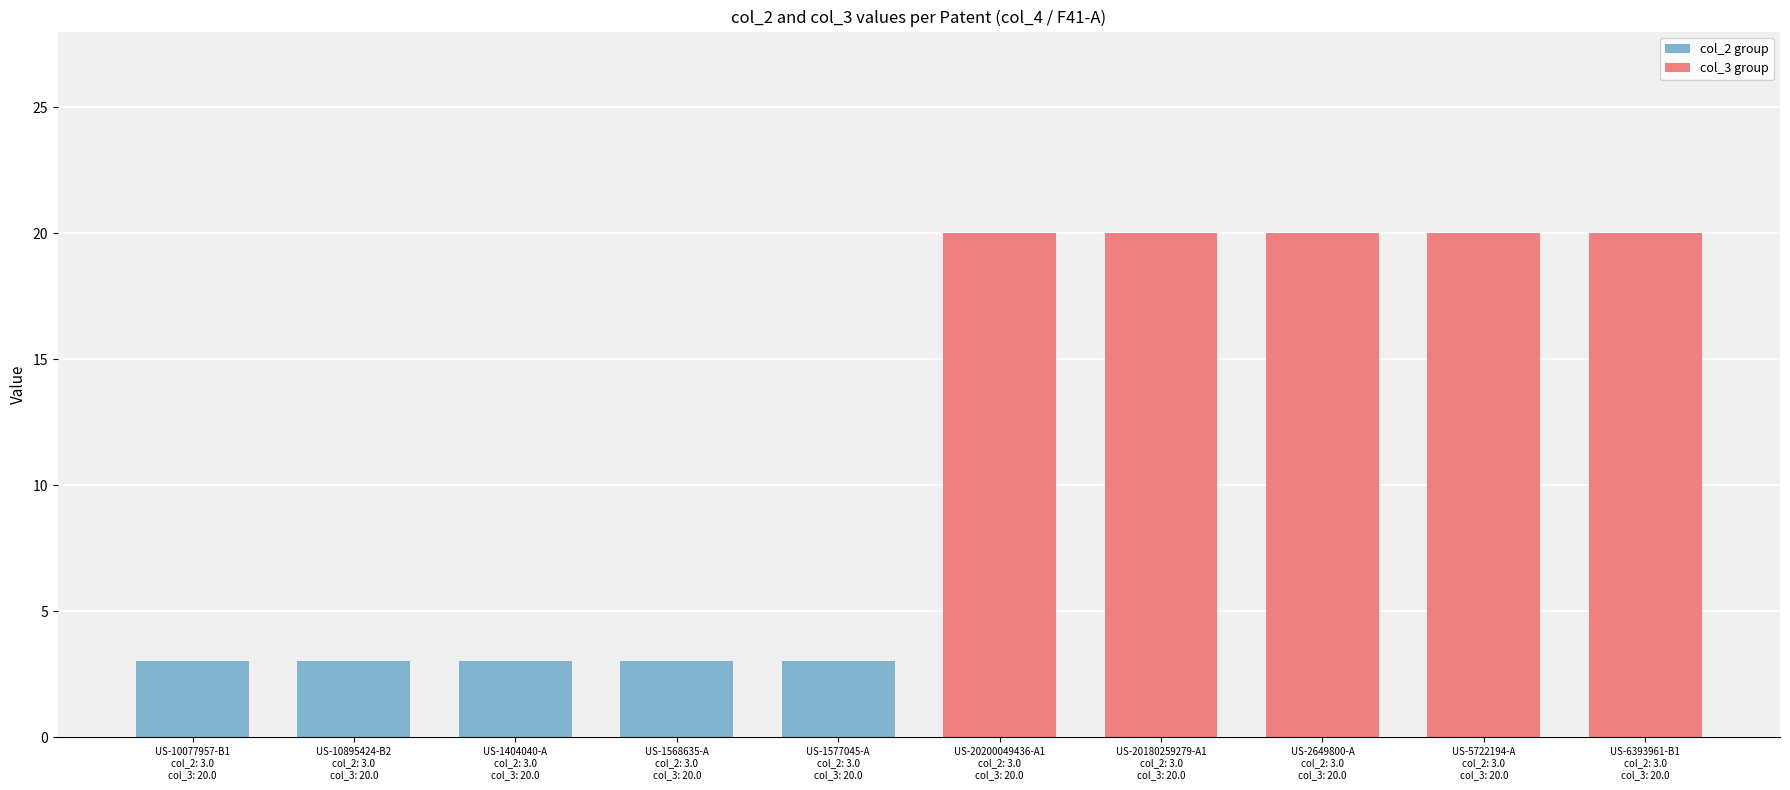

Does the chart contain any negative values?

No